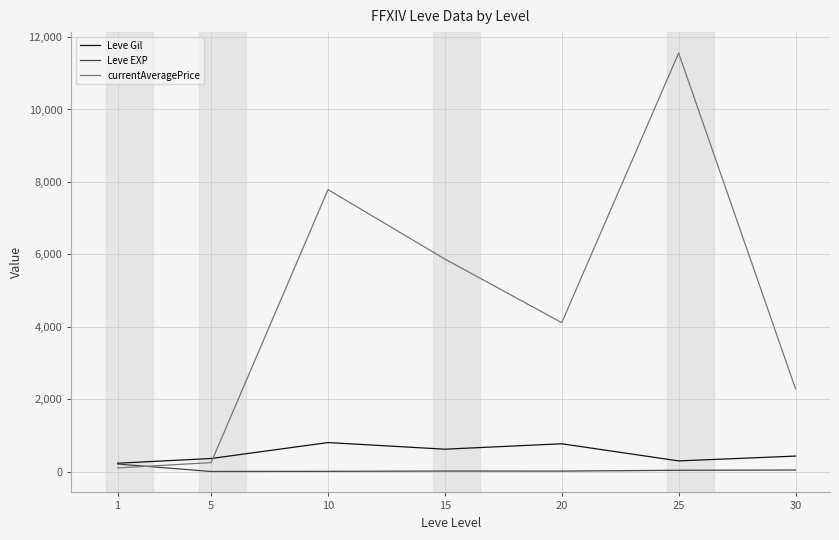

What is the maximum value for currentAveragePrice?

11559.0